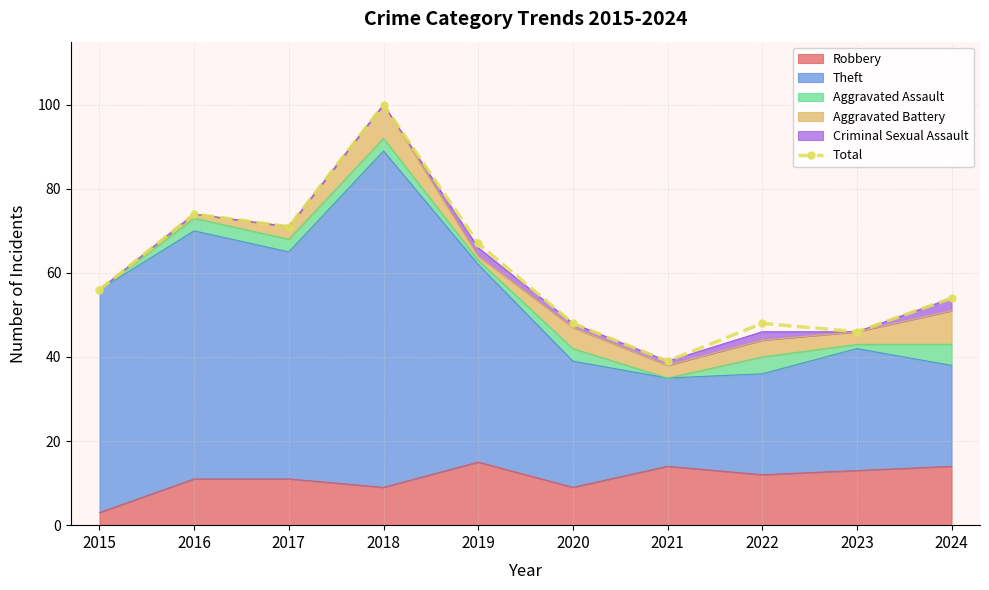

Reading left to right, transcribe all the data shown in this chart.

56	74	71	100	67	48	39	48	46	54